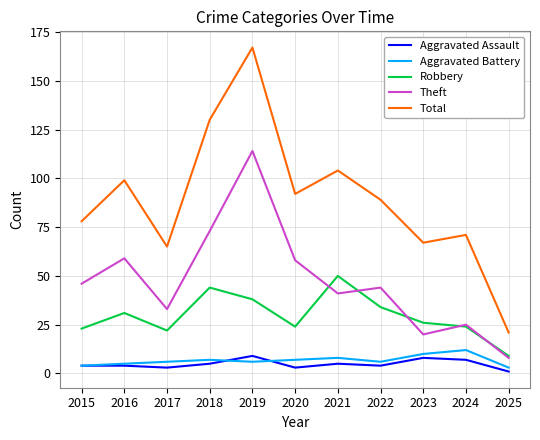

At which category does the chart reach its peak across all series?

2019